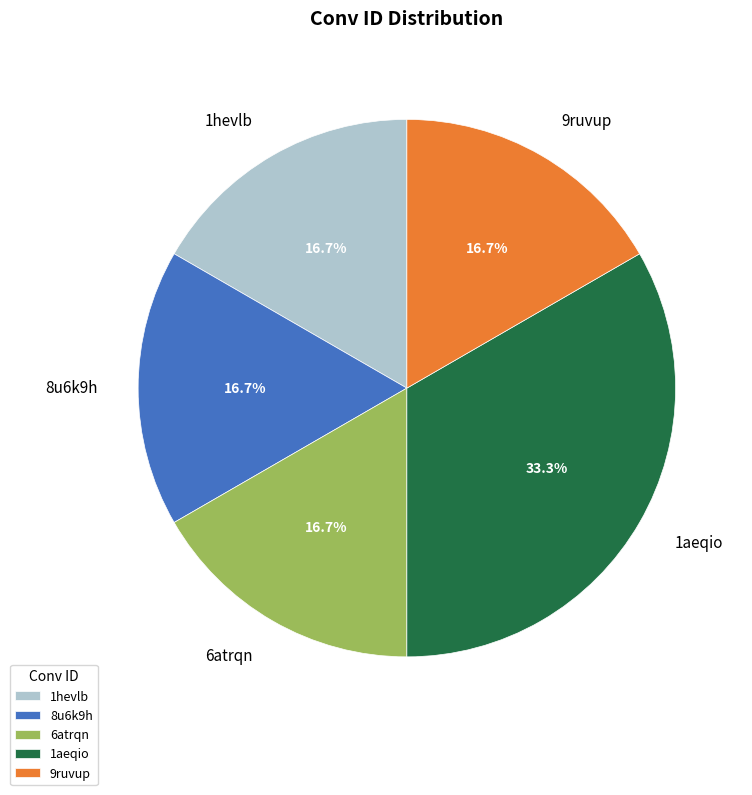

Which has a higher value, 8u6k9h or 1aeqio?

1aeqio